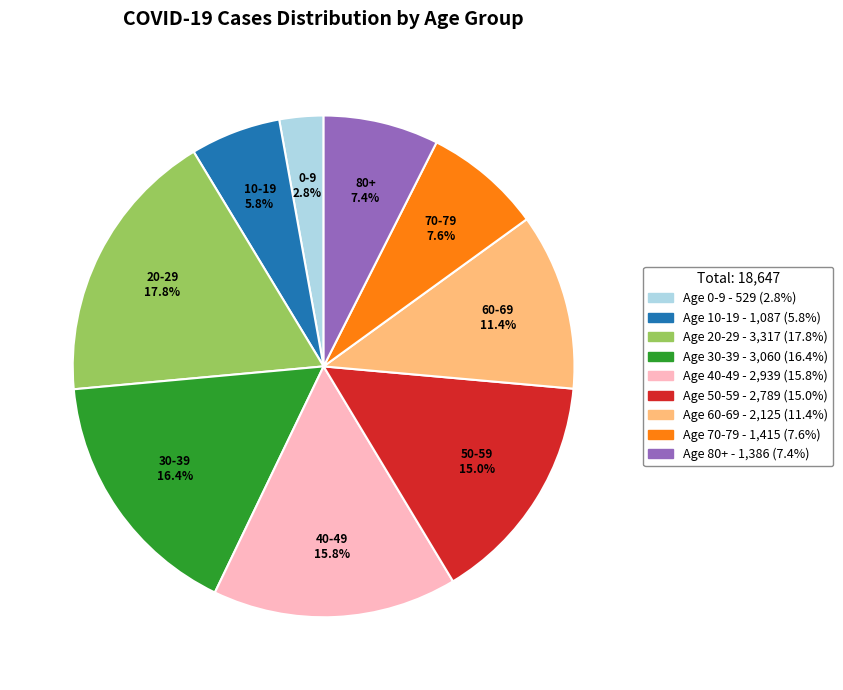

How many slices are in this pie chart?

9